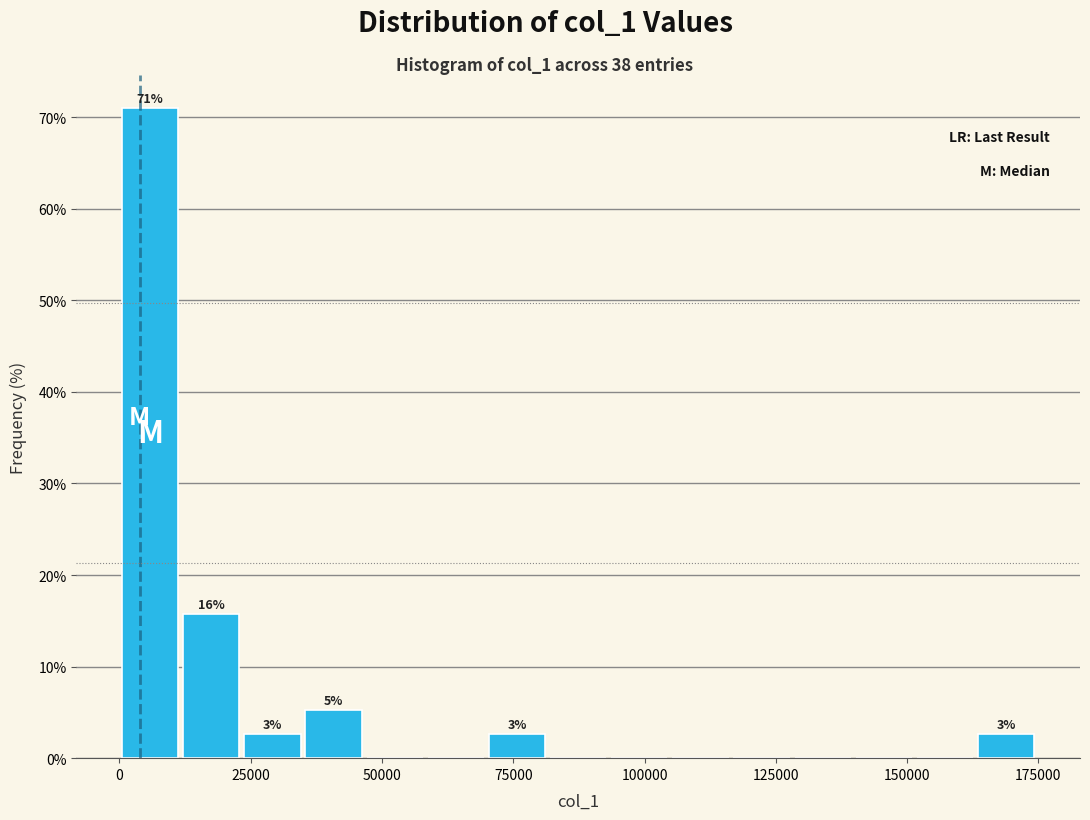

Read against the x-axis, roughly where is the centre of the tallest bar?

5000